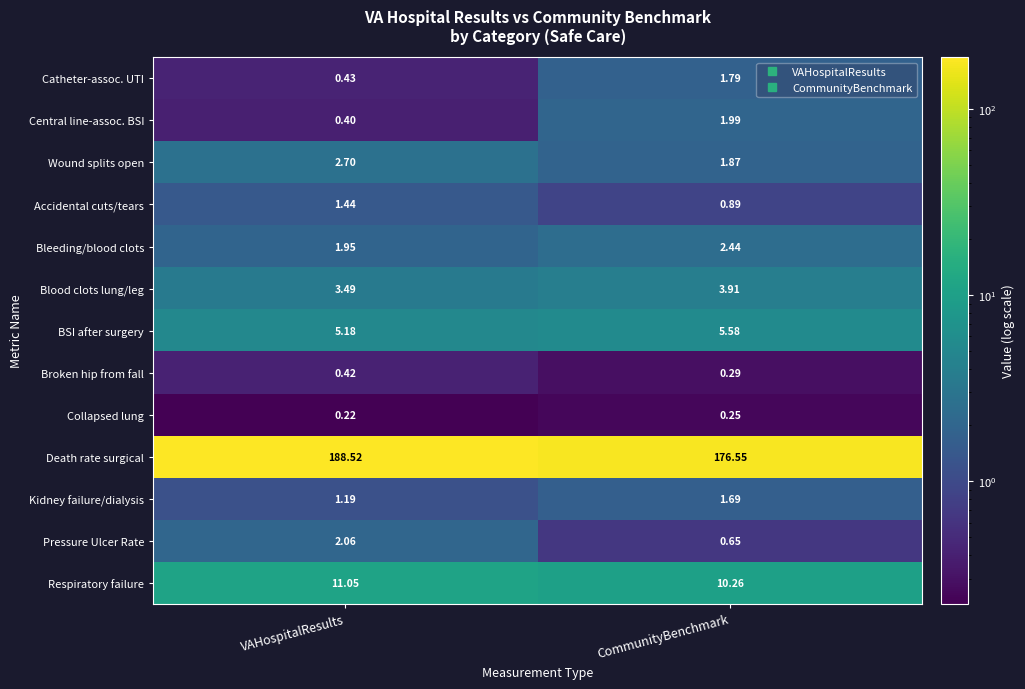

Which label corresponds to the largest value in the chart?

VAHospitalResults